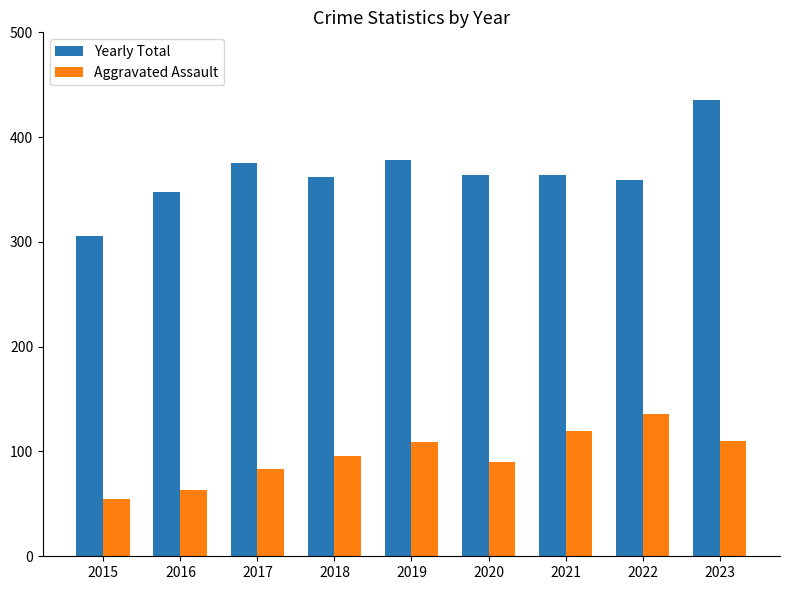

What is the spread (max minus min) of values at 2019?

269